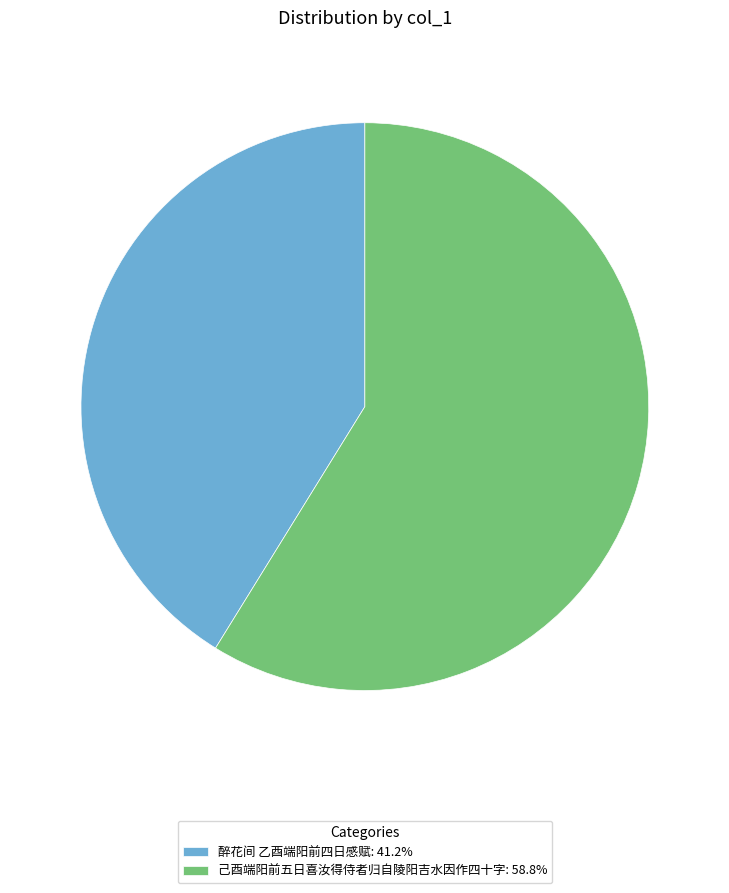

How many segments does this pie chart have?

2